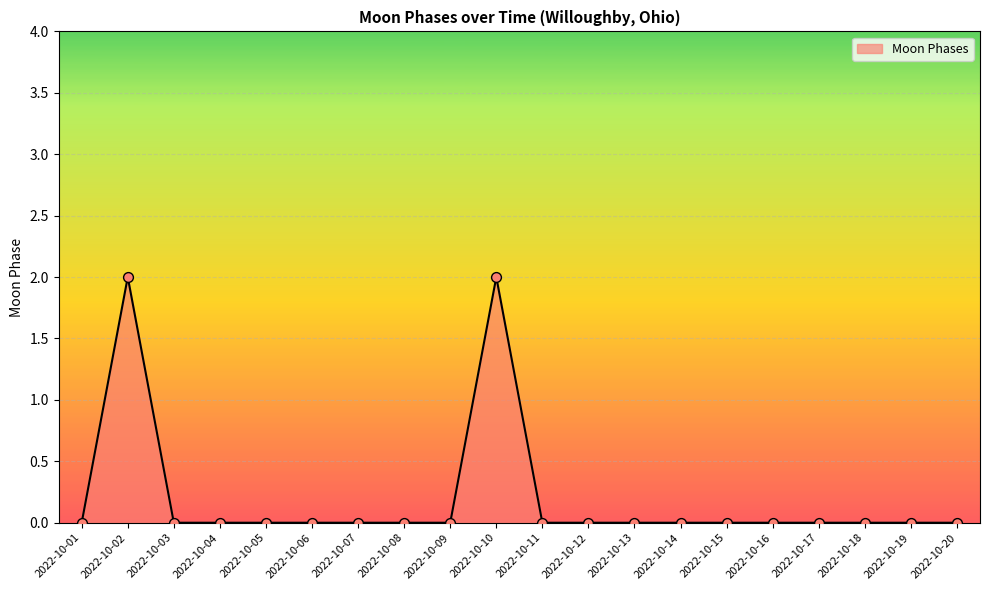

What is the change in value from 2022-10-01 to 2022-10-10?

+2